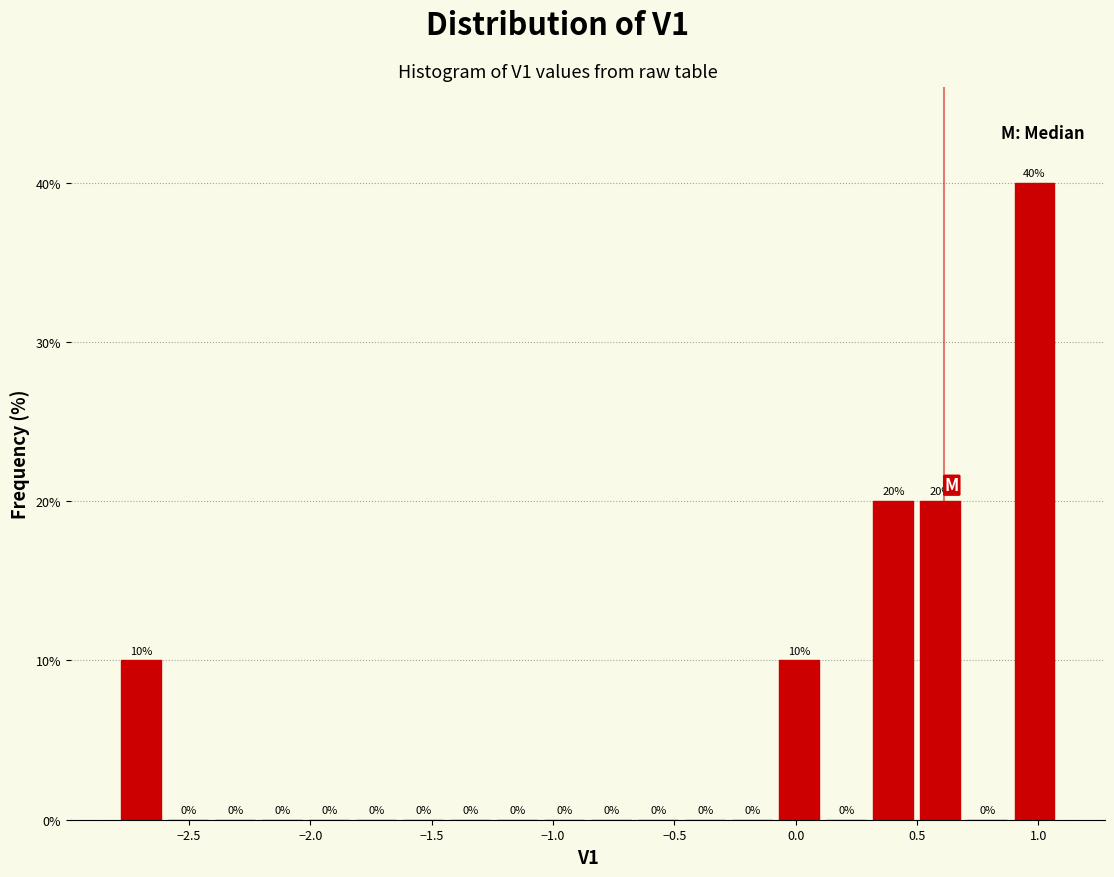

Read against the x-axis, roughly where is the centre of the tallest bar?

1.00